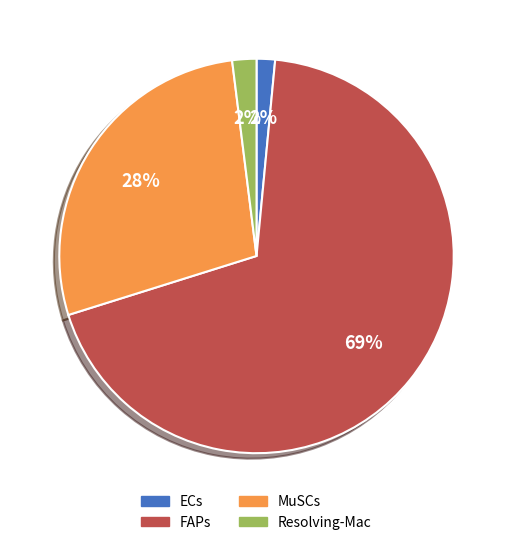

Does ECs account for over 50% of the chart?

No